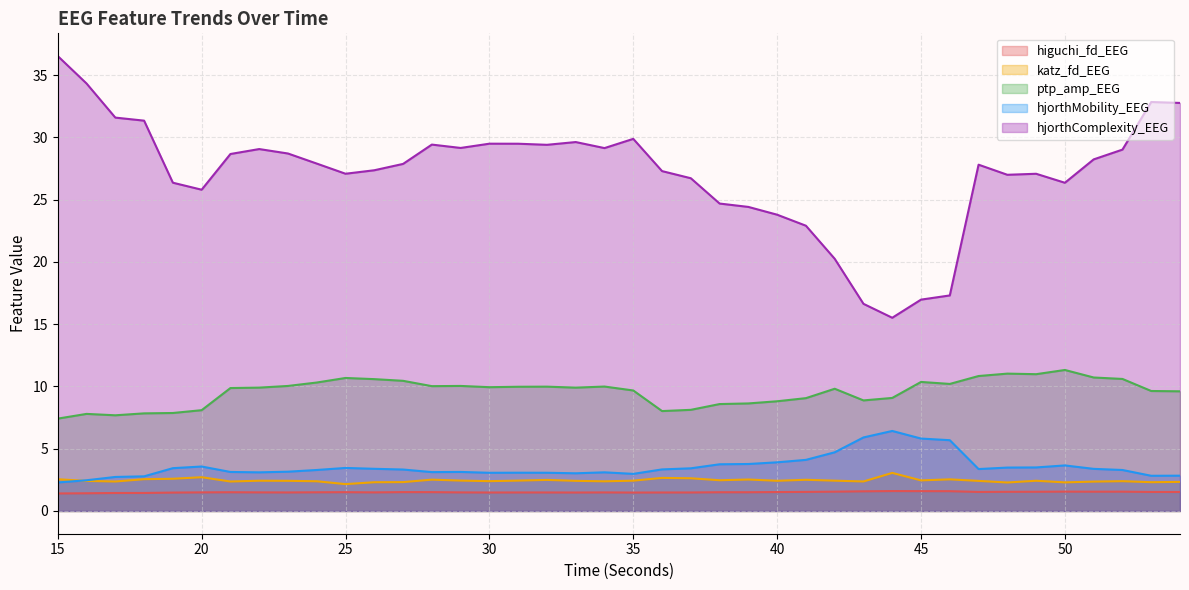

At 52, list the series in order from smallest to largest.

higuchi_fd_EEG, katz_fd_EEG, hjorthMobility_EEG, ptp_amp_EEG, hjorthComplexity_EEG